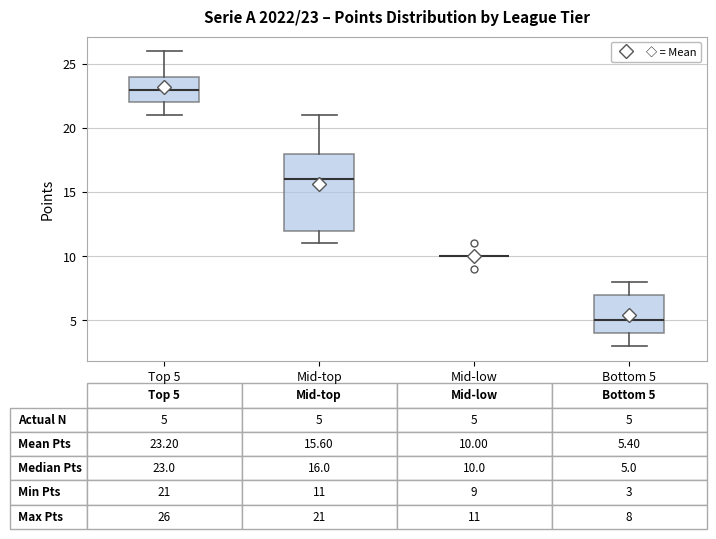

Which box is the tallest, from its lower edge to its upper edge?

Mid-top